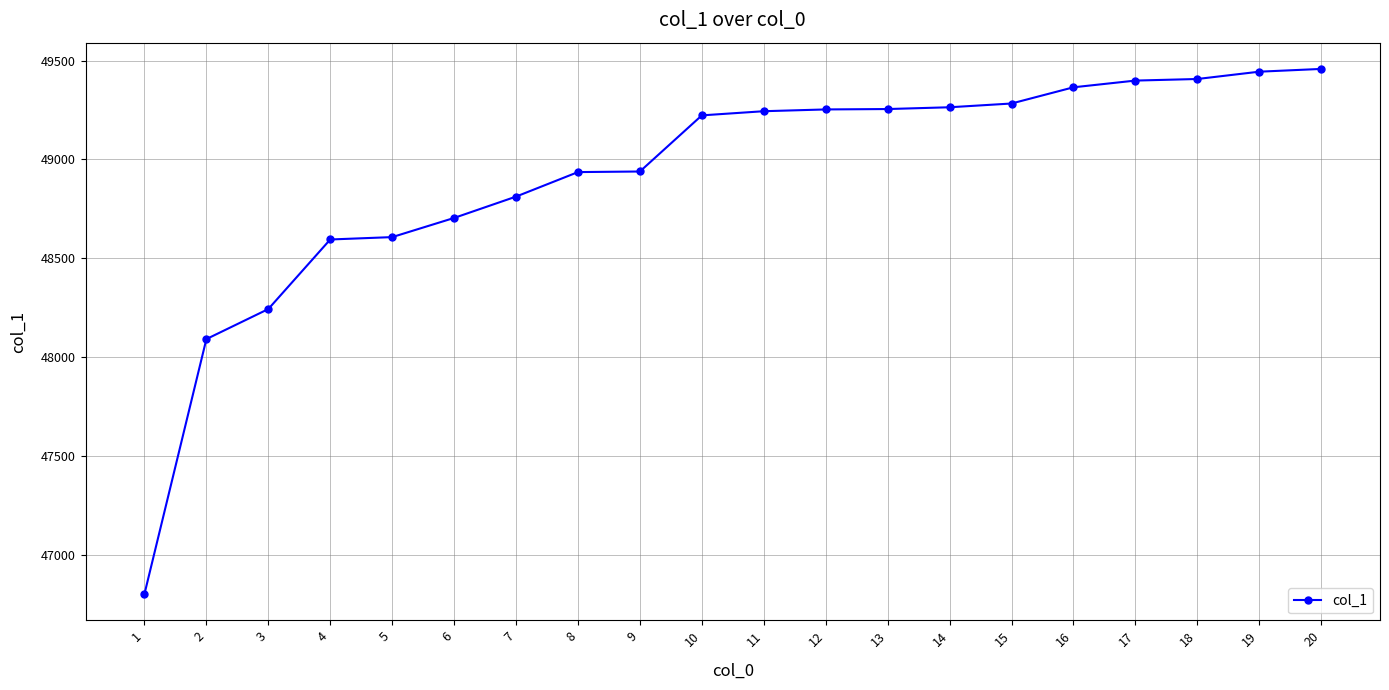

What is the difference between the second highest and minimum values?

2643